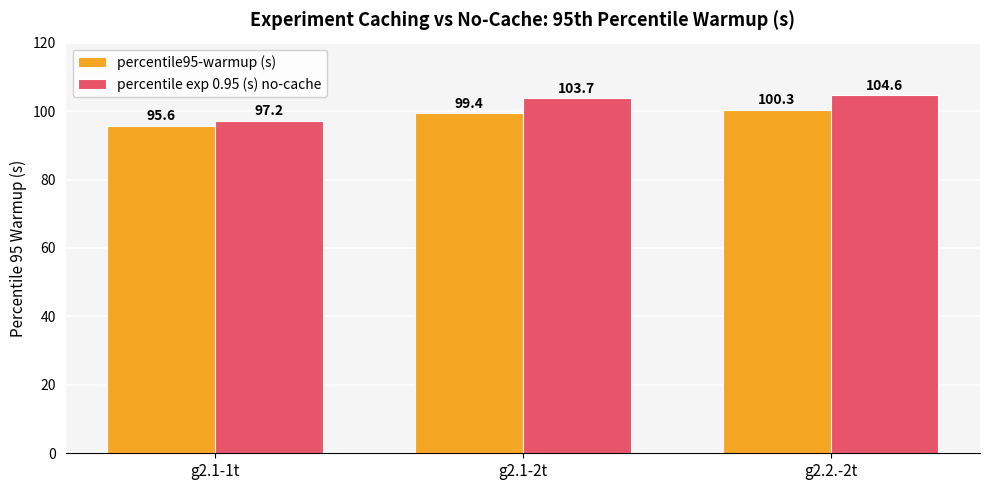

Which series has the widest spread of values?

percentile exp 0.95 (s) no-cache